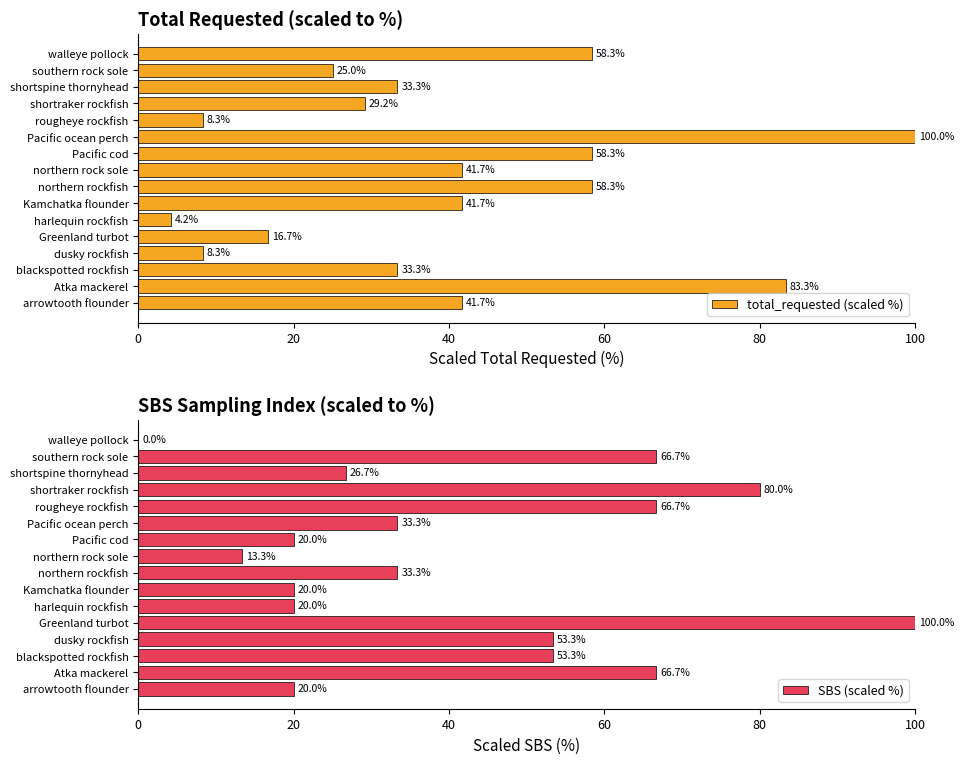

Are the bars grouped side by side (vs. stacked)?

Yes